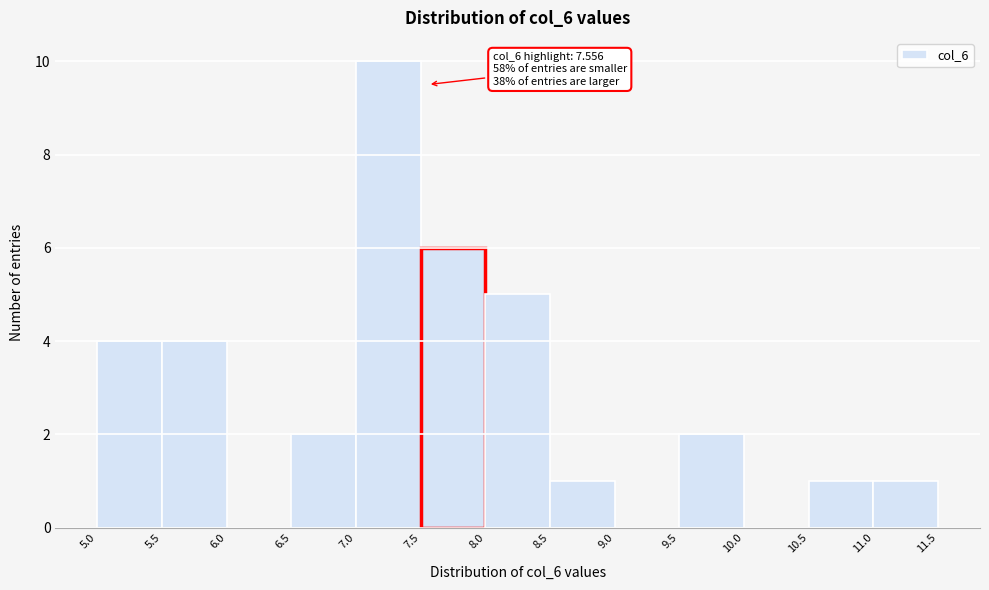

Over which range of the x-axis is the bar tallest?

7.0 to 7.5